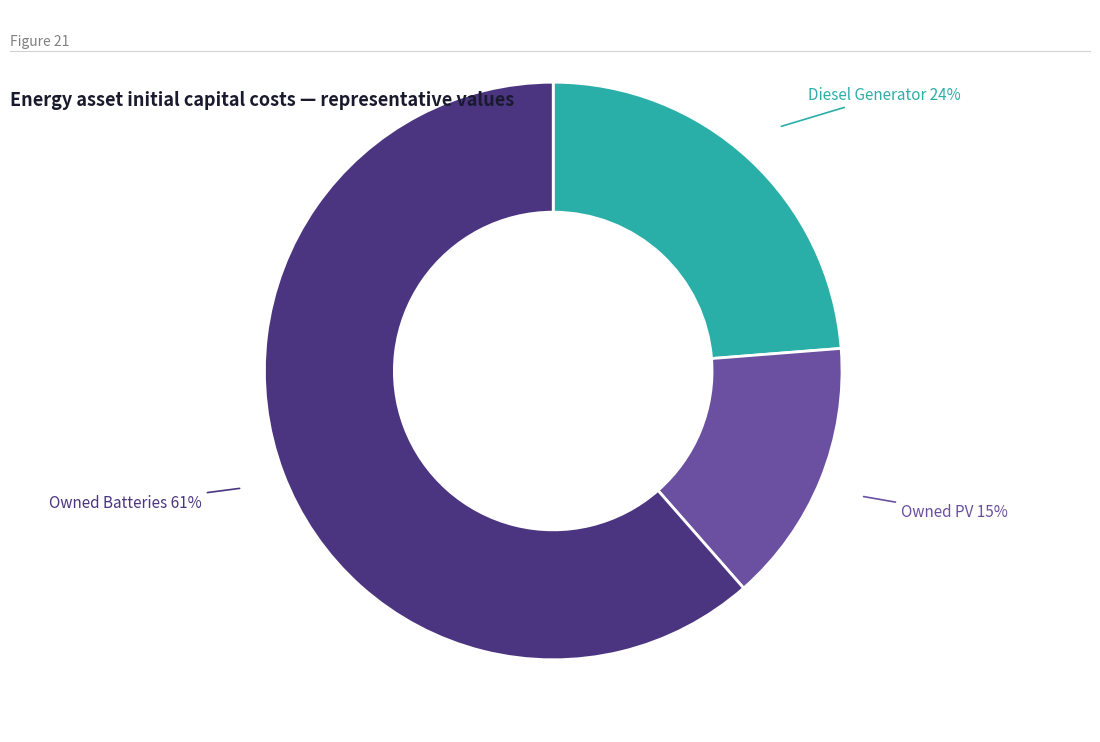

Is there any slice that represents more than half of the pie?

Yes